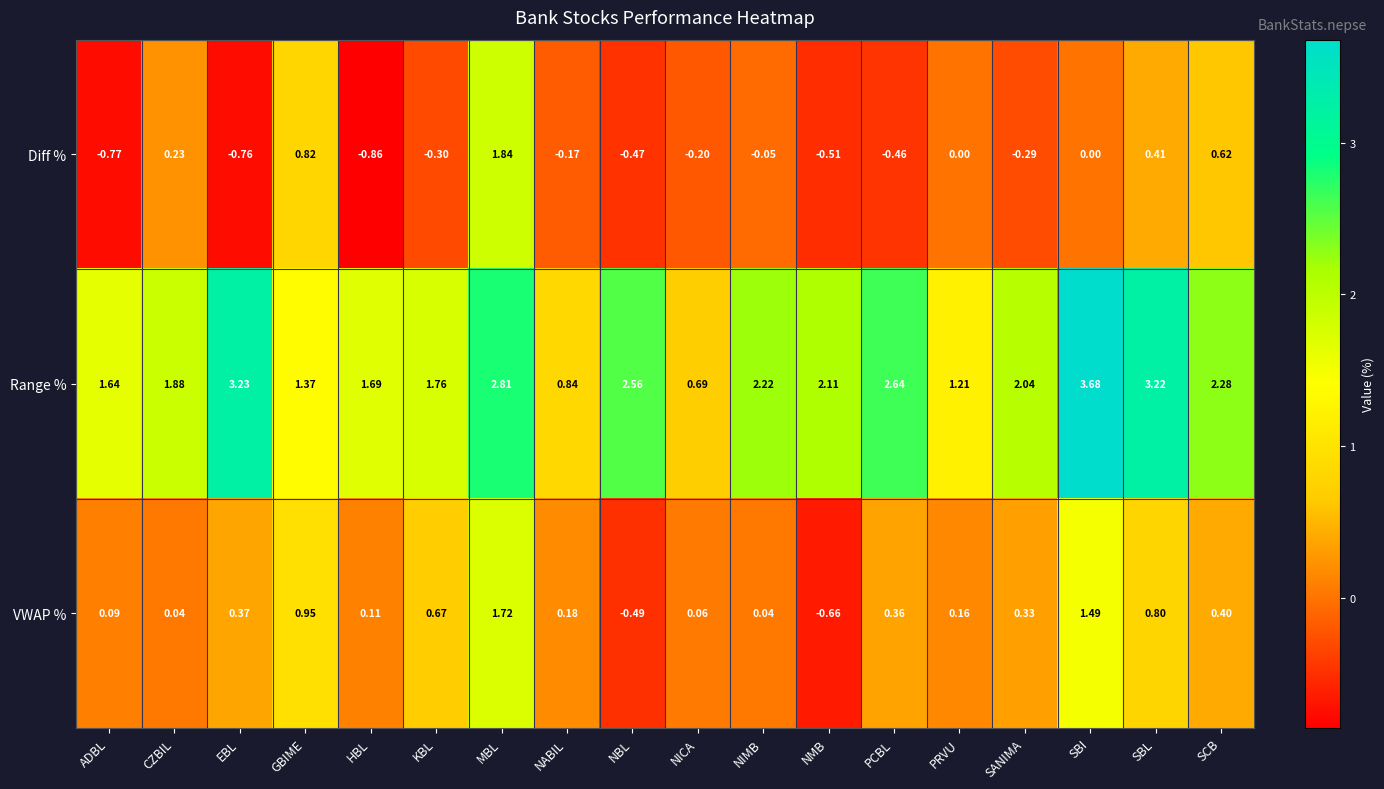

Which series has the largest range (max minus min)?

Range %